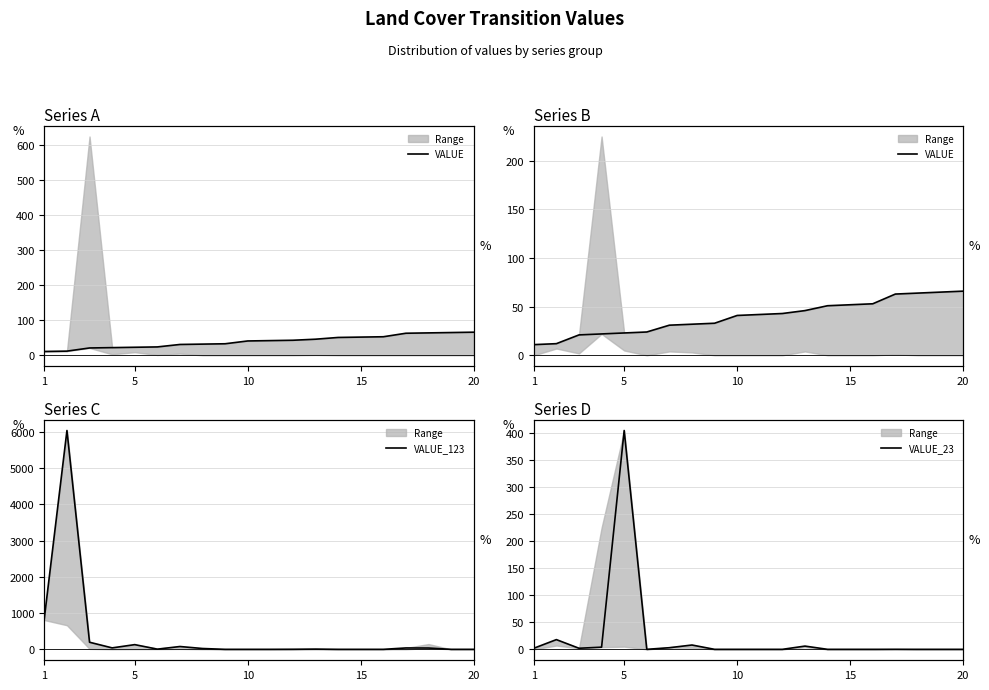

Is the value of VALUE at 13 greater than the value of VALUE_123 at 5?

No